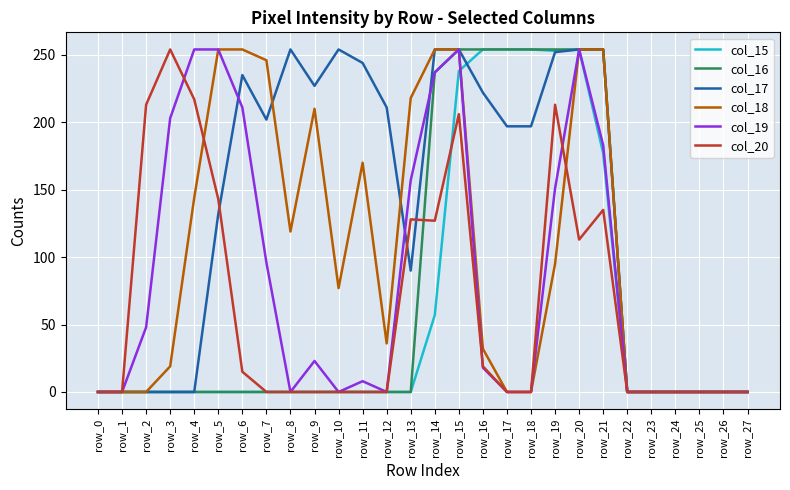

Is the value of col_17 at row_15 greater than the value of col_15 at row_2?

Yes